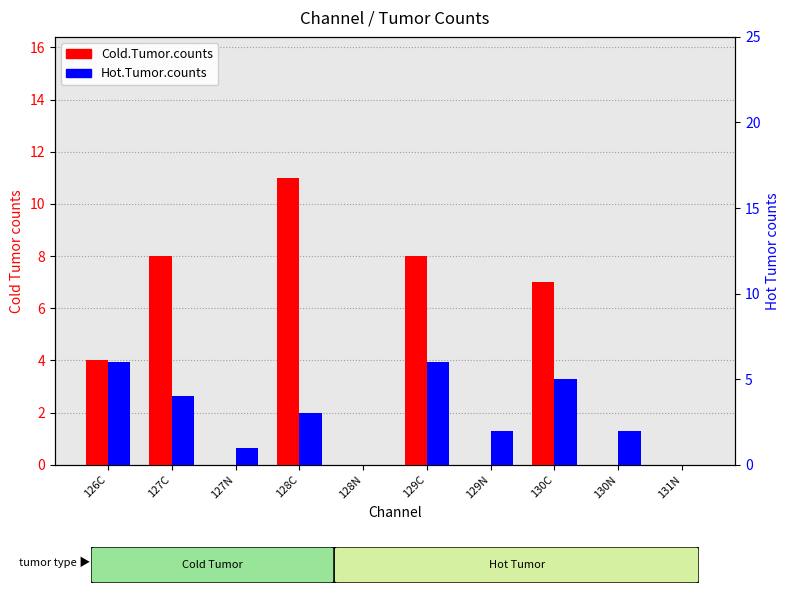

What is the total value across all series at 129N?

2